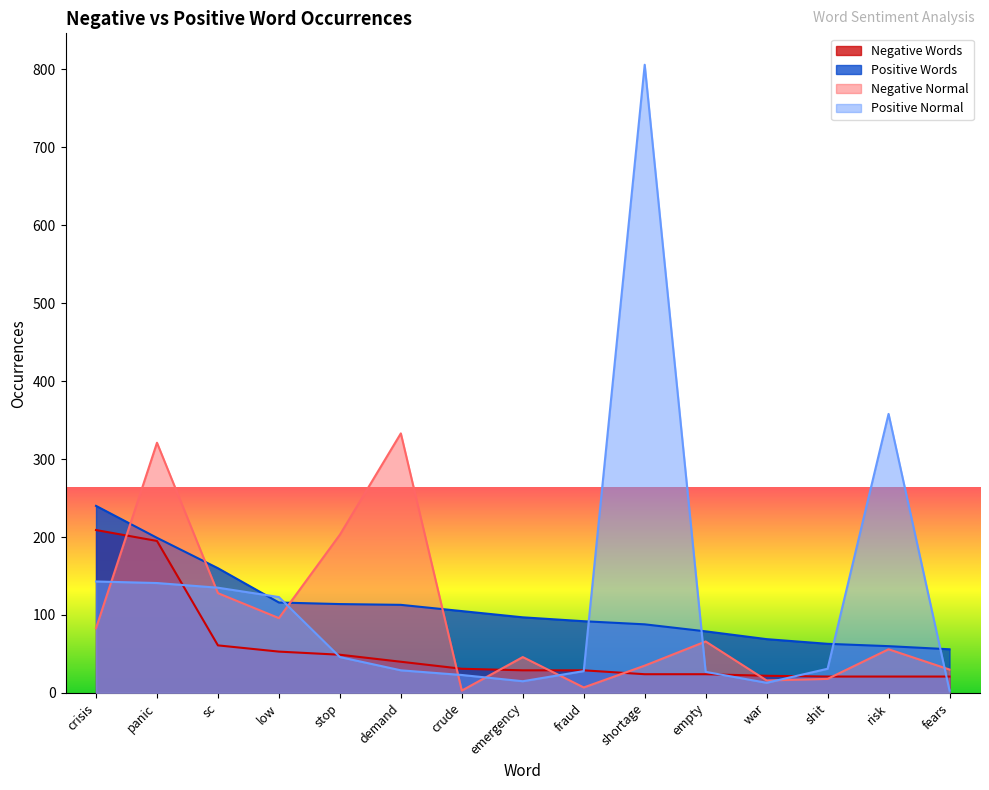

The Positive Normal series shows 184 at sc. True or false?

False